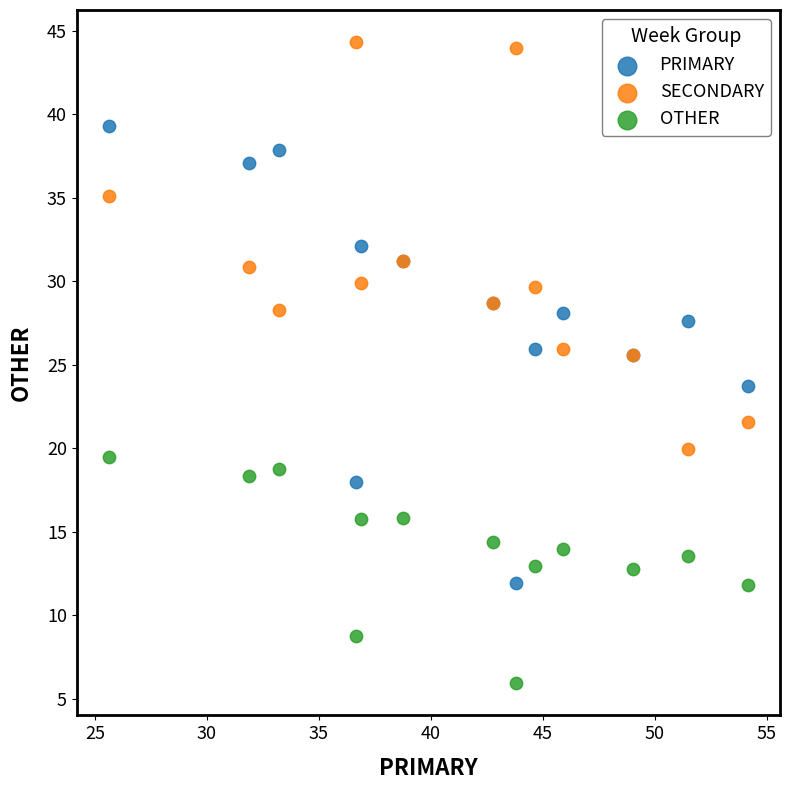

Which series has the widest spread of Y values?

PRIMARY